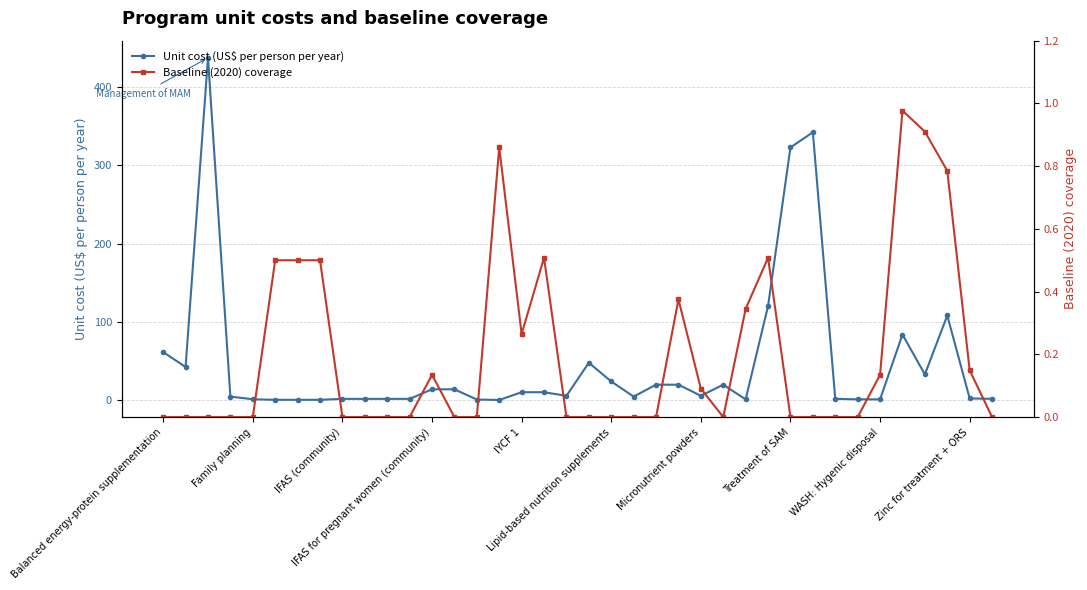

True or false: Unit cost (US$ per person per year) has more than 2 interior local peaks.

True